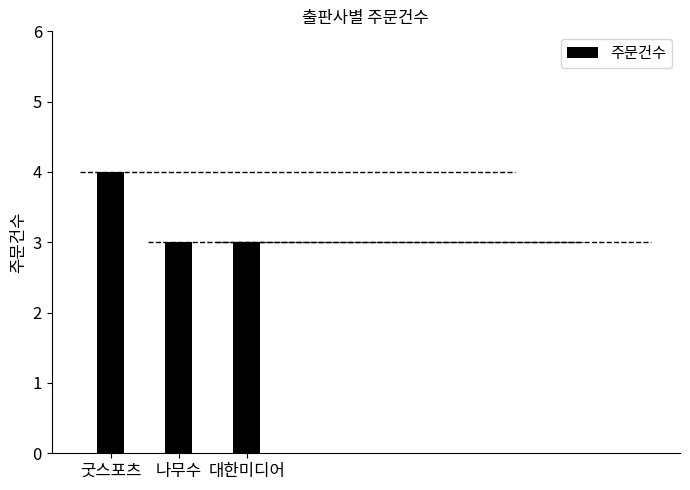

What position from the right is 나무수?

2